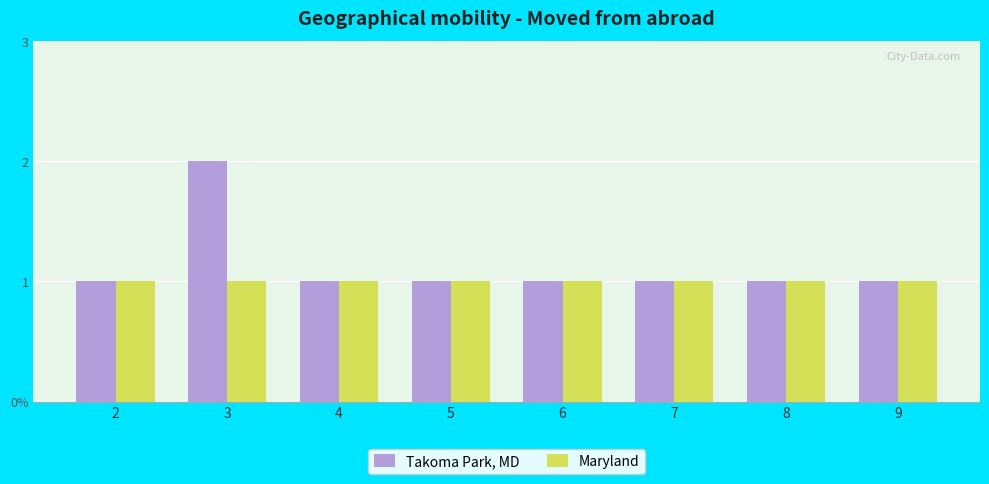

Does the chart contain stacked bars?

No